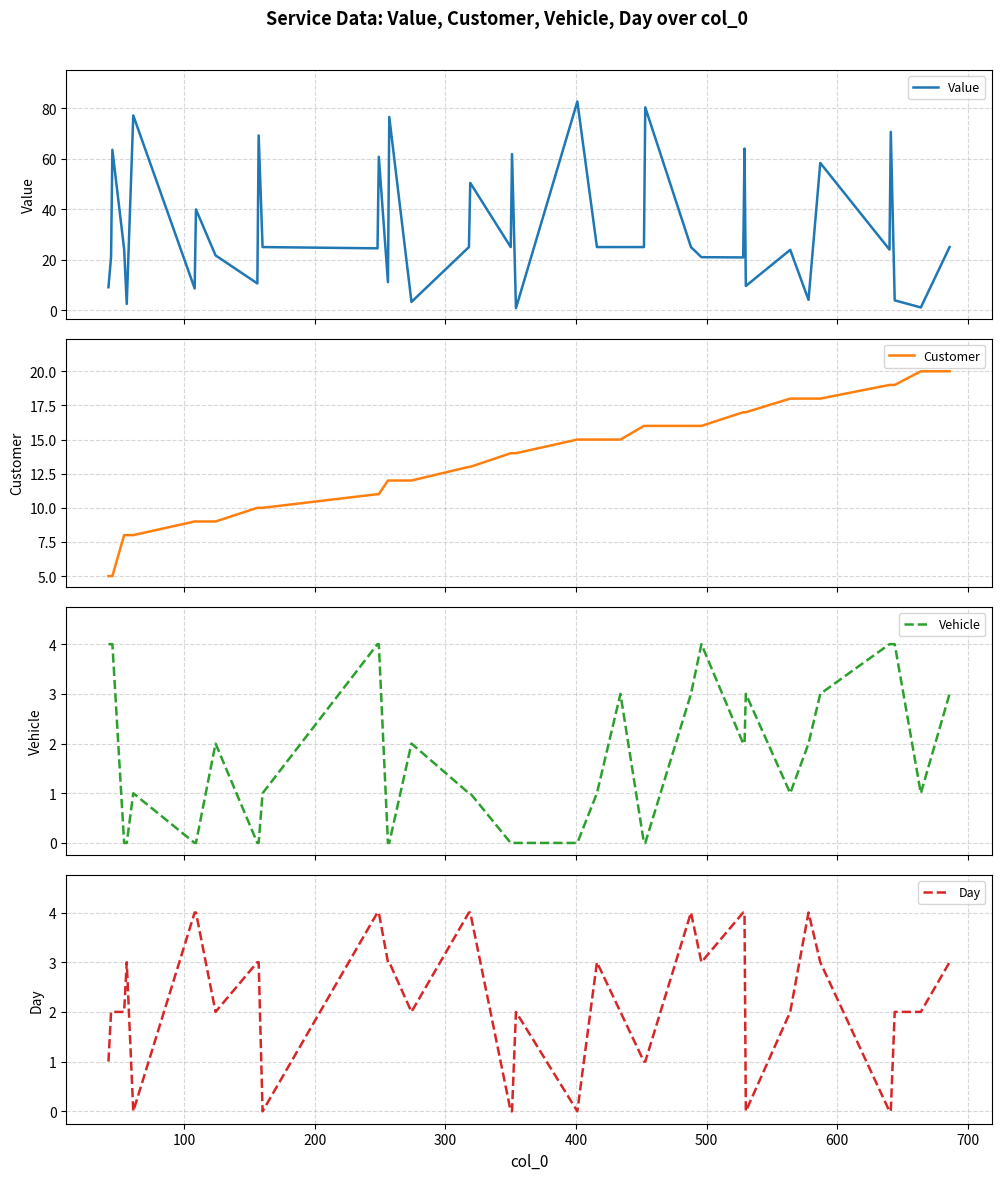

Rank the series by their maximum value, from lowest to highest.

Vehicle, Day, Customer, Value